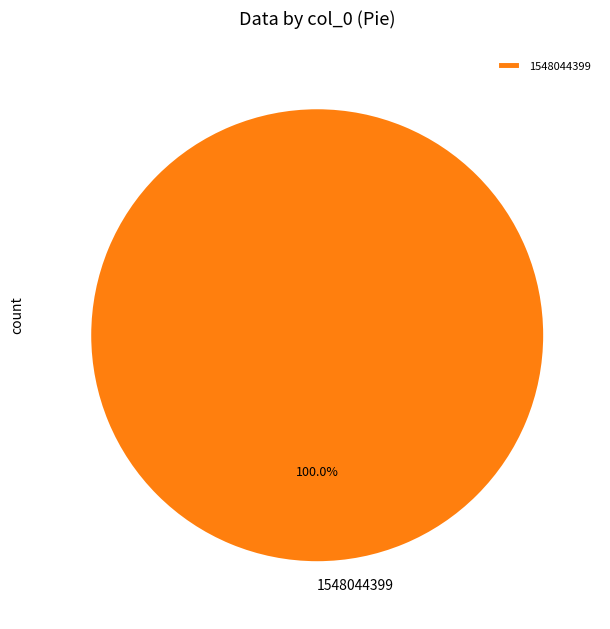

Is there a majority slice in this chart?

Yes